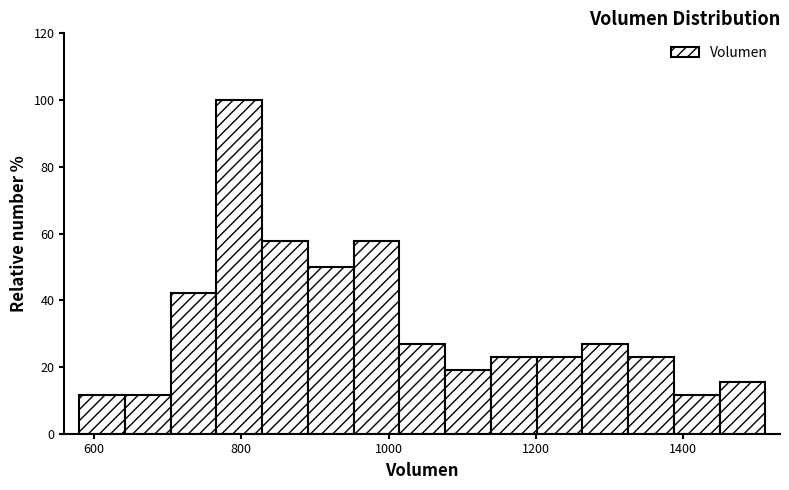

Around what value on the x-axis is the tallest bar? Give the approximate position of its centre, as read against the axis.

800